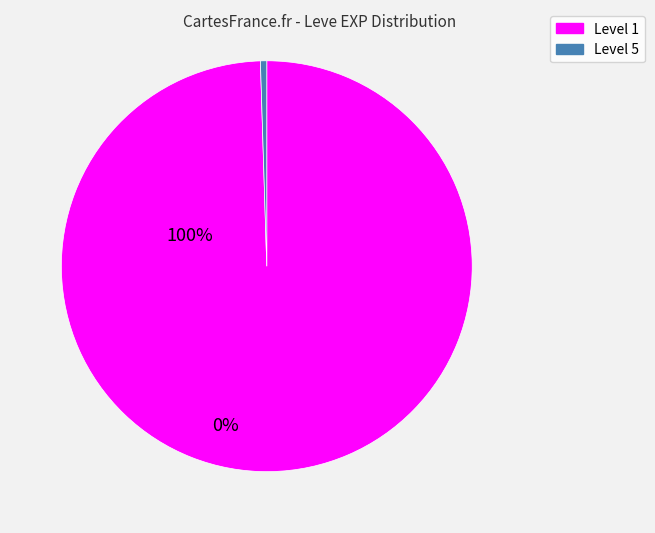

Is there a majority slice in this chart?

Yes